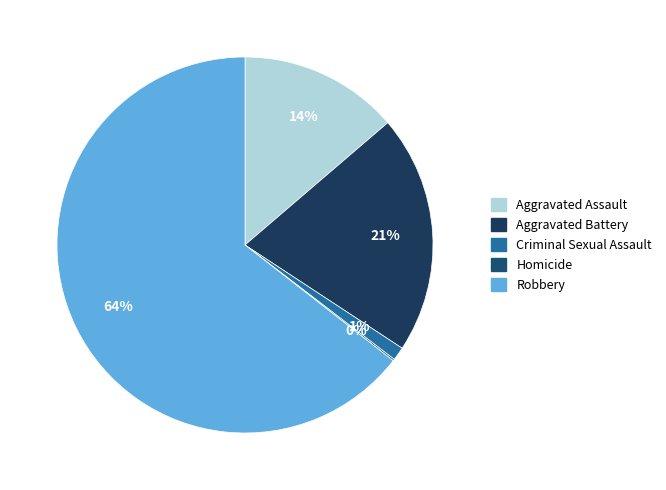

True or false: Robbery accounts for 64% of the total.

True